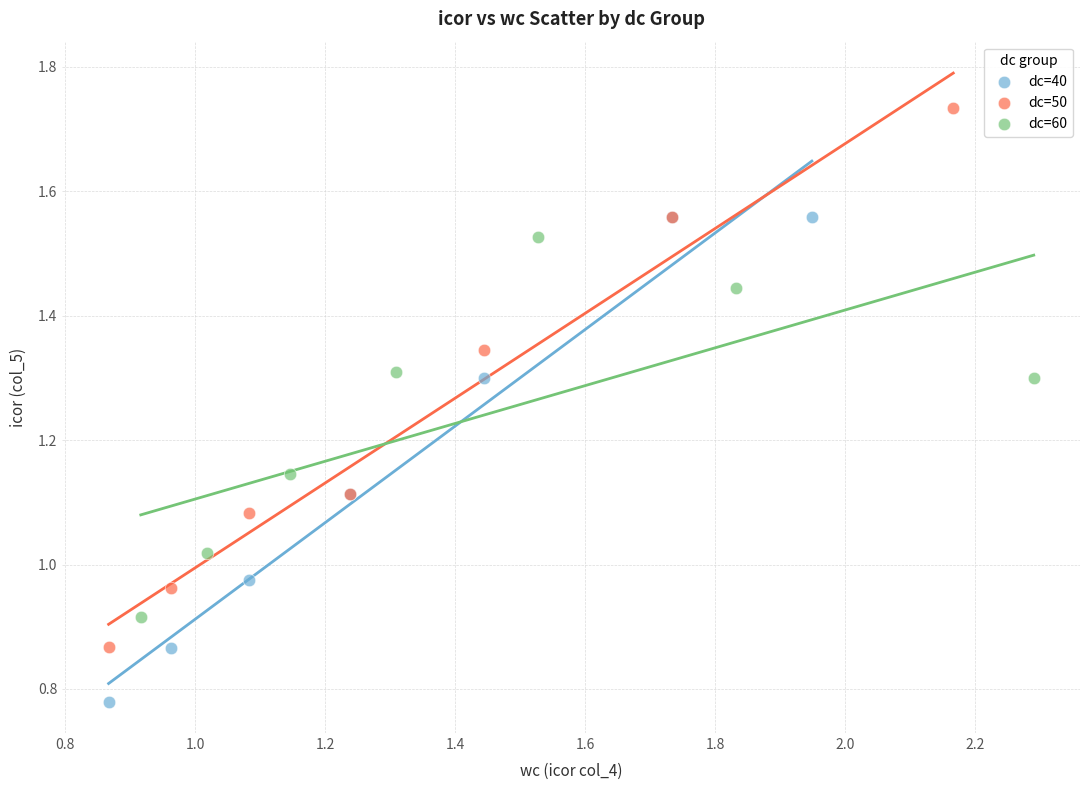

What are all the series names shown in the legend?

dc=40, dc=50, dc=60